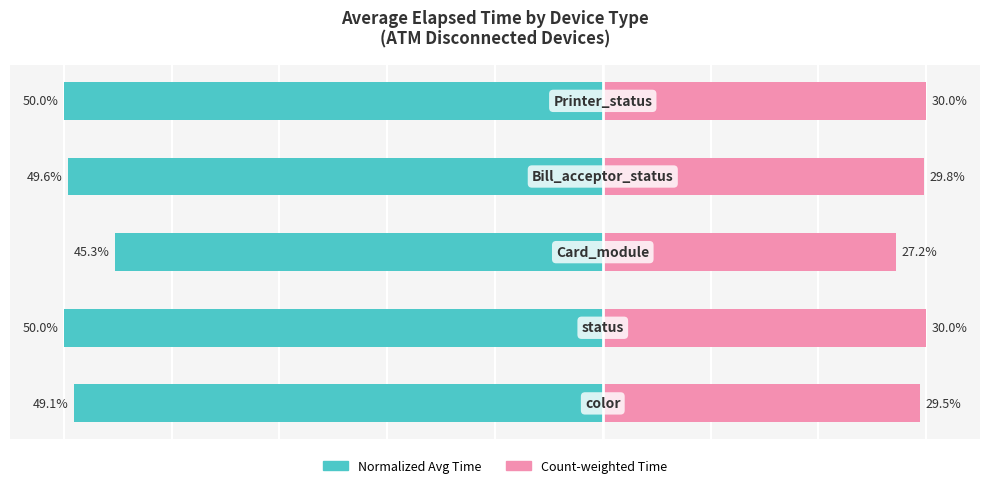

What is the average value of the Count-weighted Elapsed series?

29.3